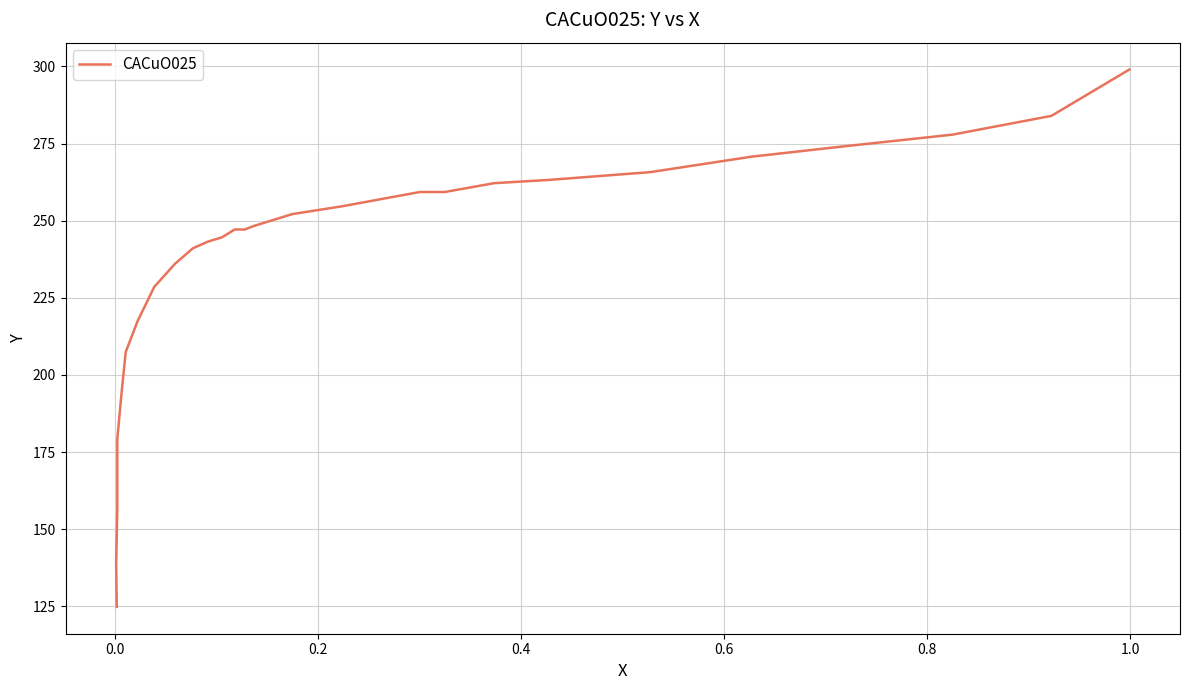

True or false: the data shows 68.9 at 8.

False